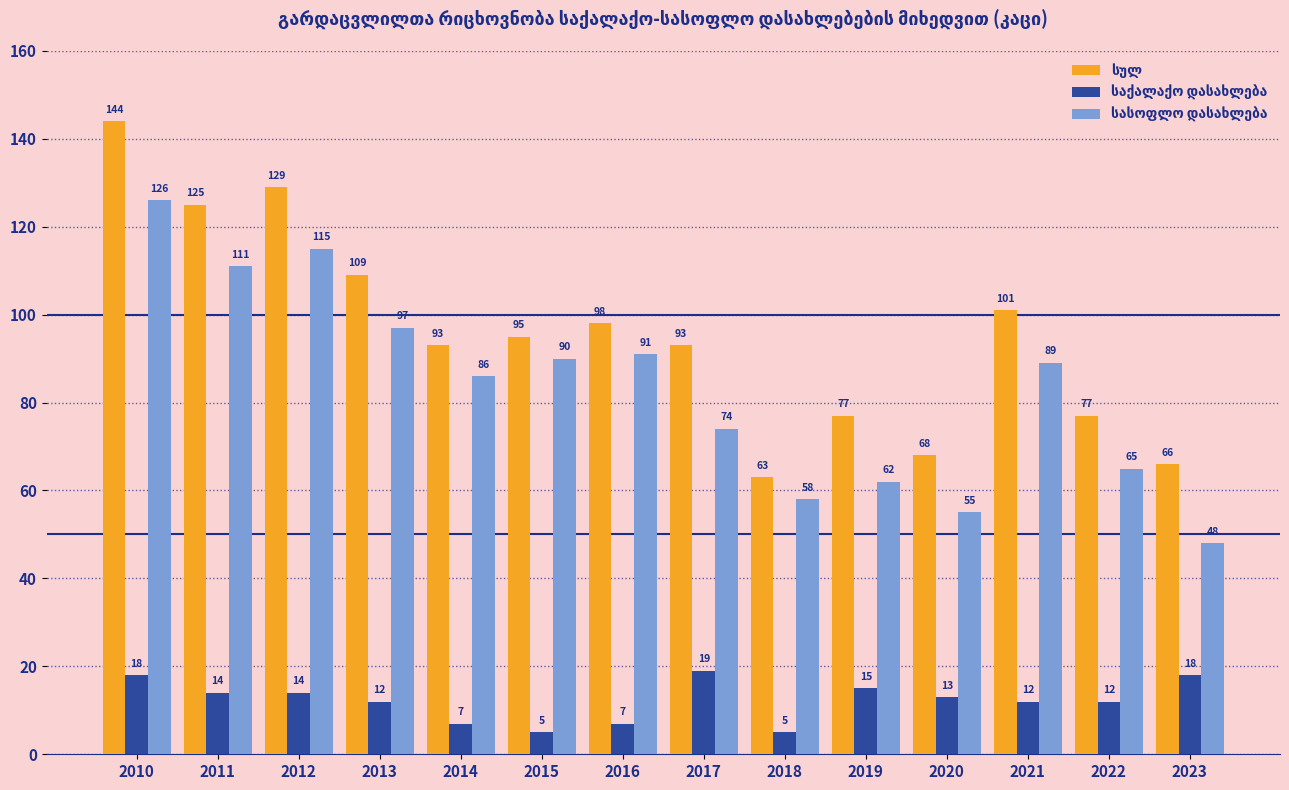

At how many categories does at least one series exceed 48?

14